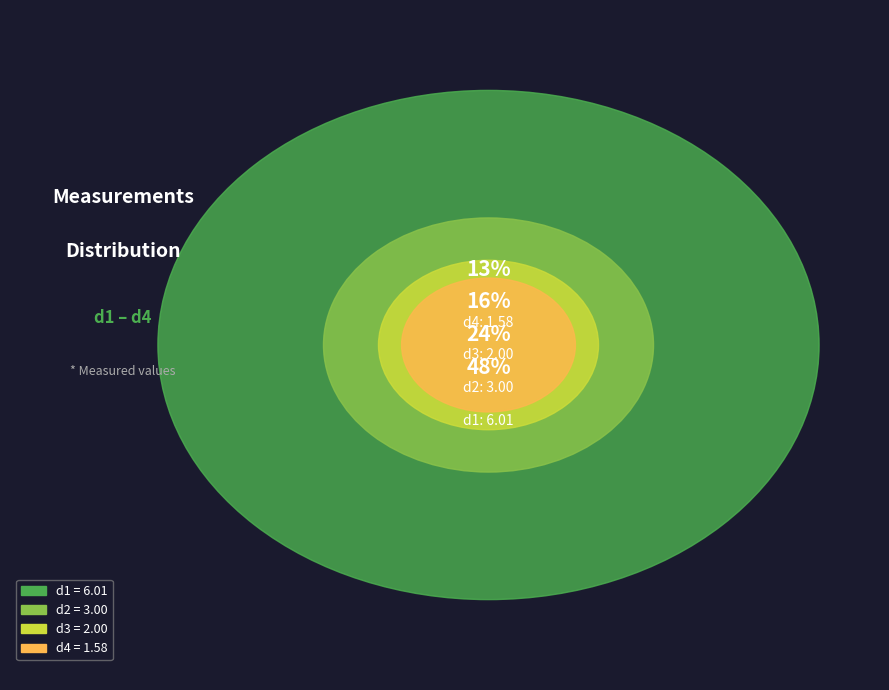

Is it true that d3 is 11% of the pie?

False